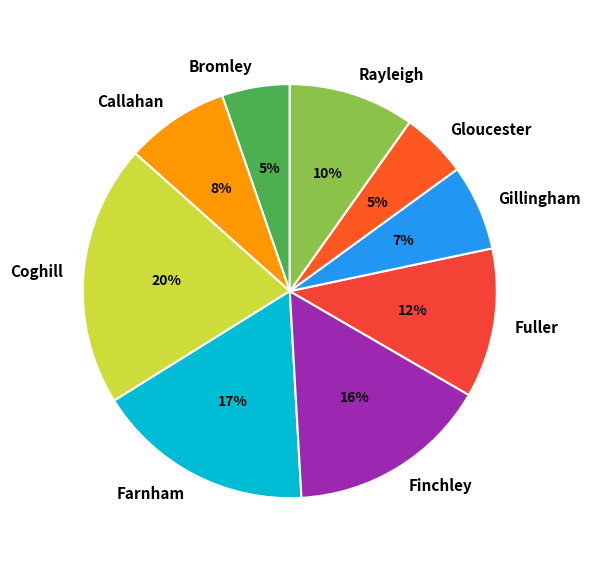

To the nearest percent, what is the average slice percentage?

11%